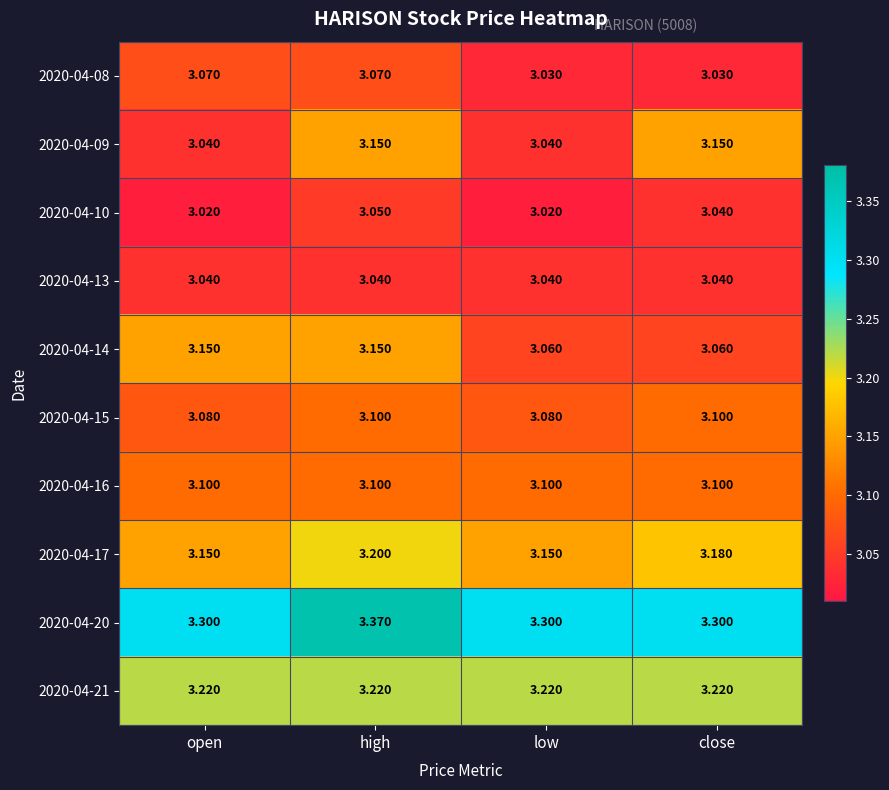

Is the value of 2020-04-20 at high greater than the value of 2020-04-08 at high?

Yes